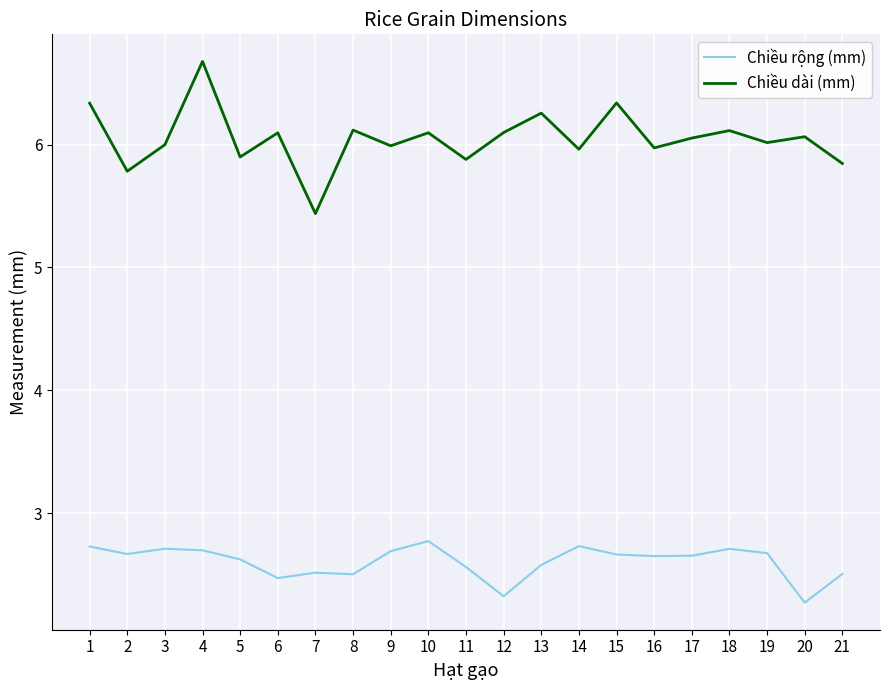

At which category does the chart reach its minimum across all series?

20